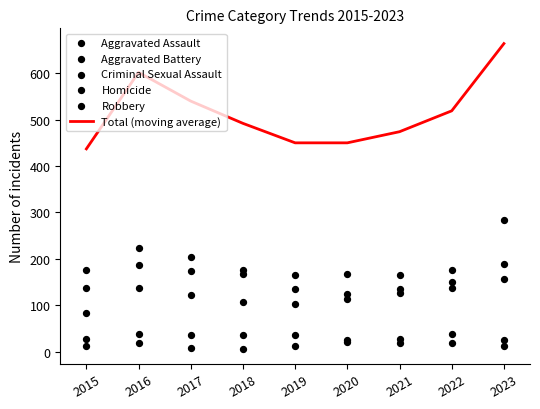

Which series reaches the maximum Y coordinate?

Total (moving average)